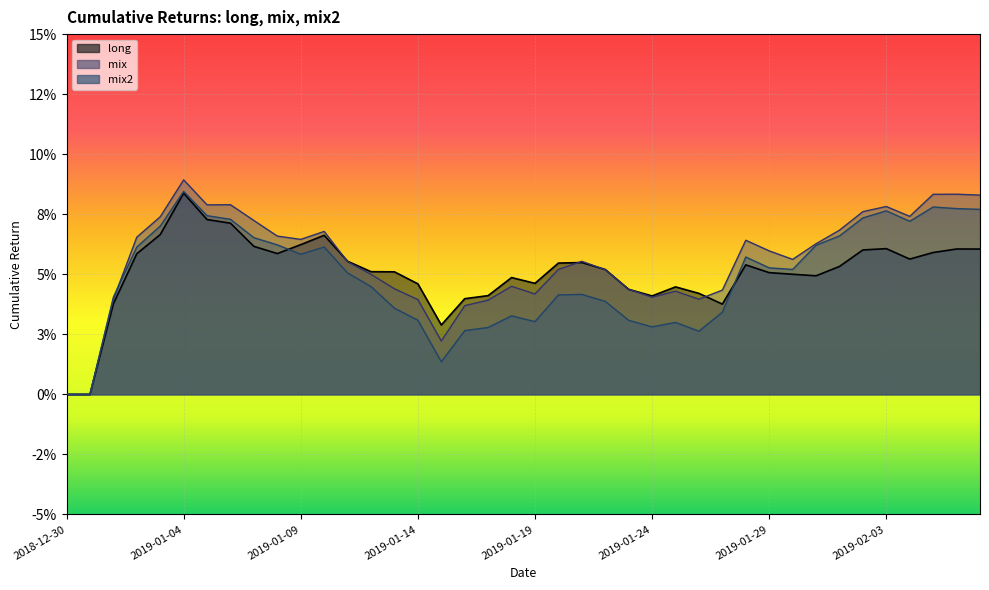

Where is the first local minimum for long?

9